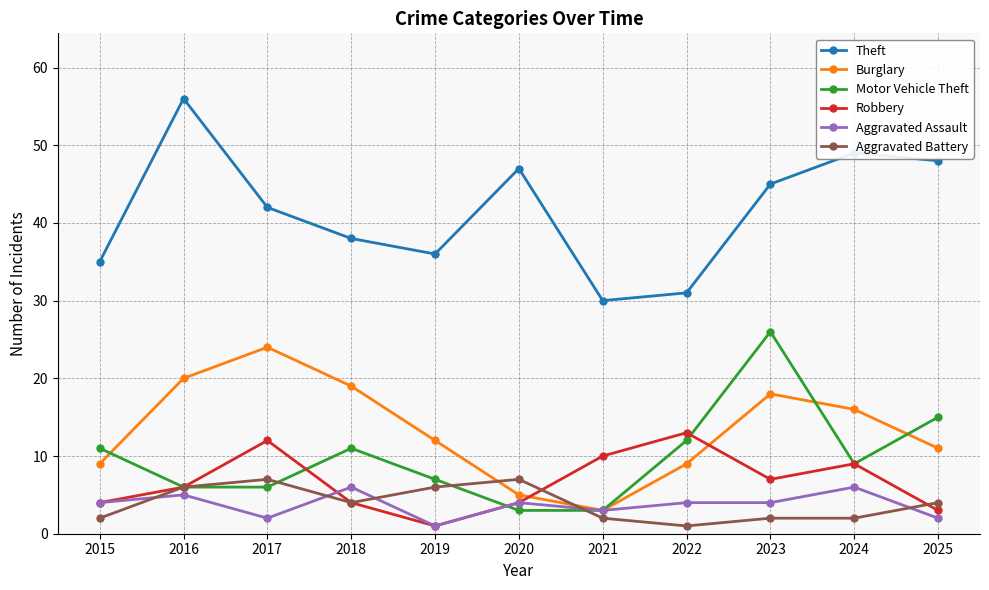

How many lines are shown in the chart?

6